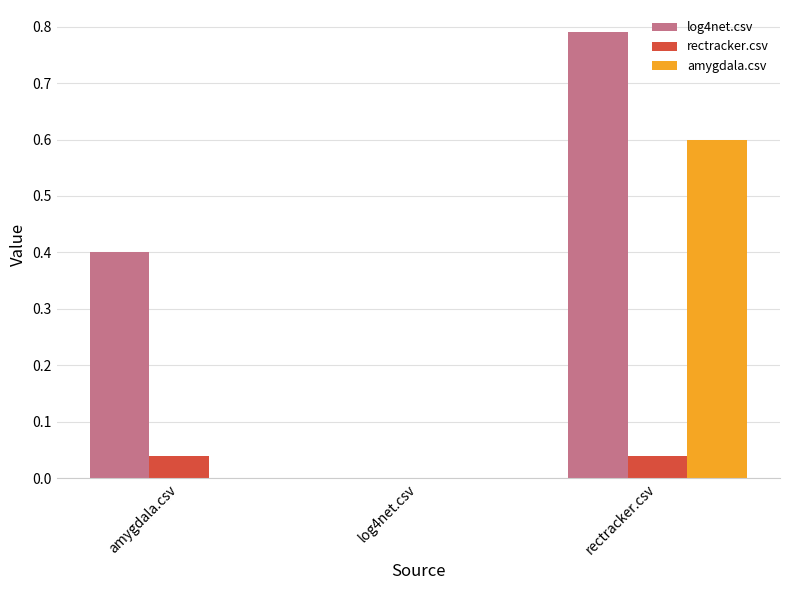

What is the sum of the log4net.csv values at amygdala.csv and log4net.csv?

0.4